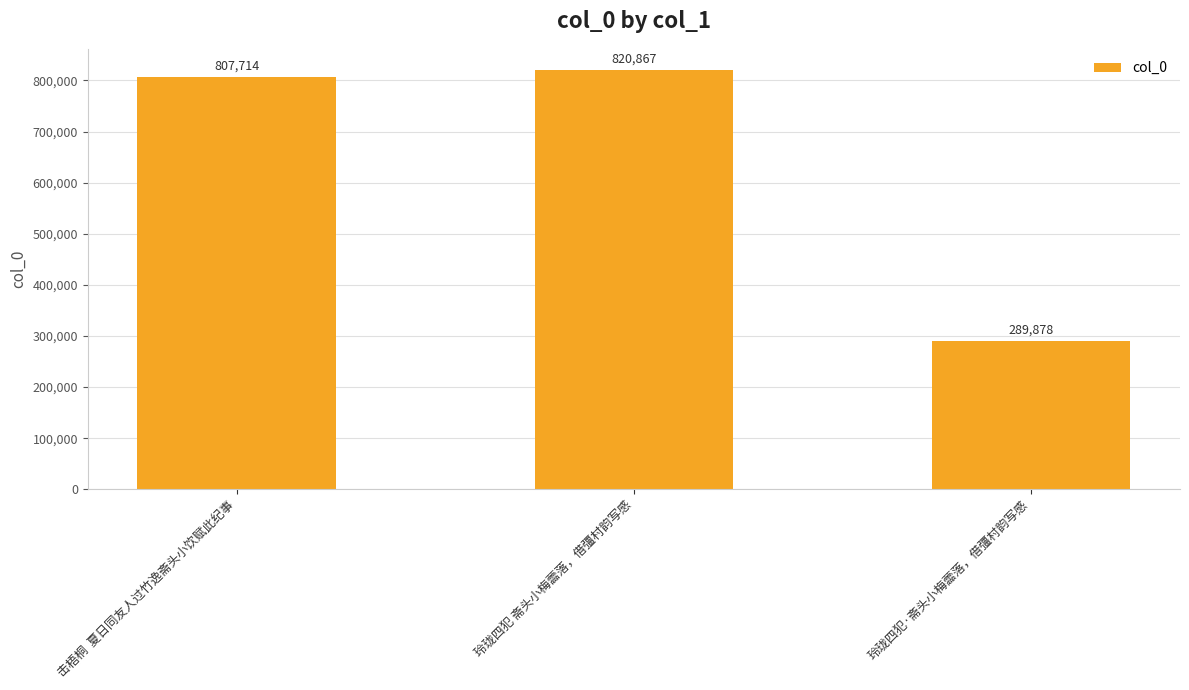

What value does the data have at 玲珑四犯·斋头小梅蘦落，借彊村韵写感, to the nearest 100?

289900